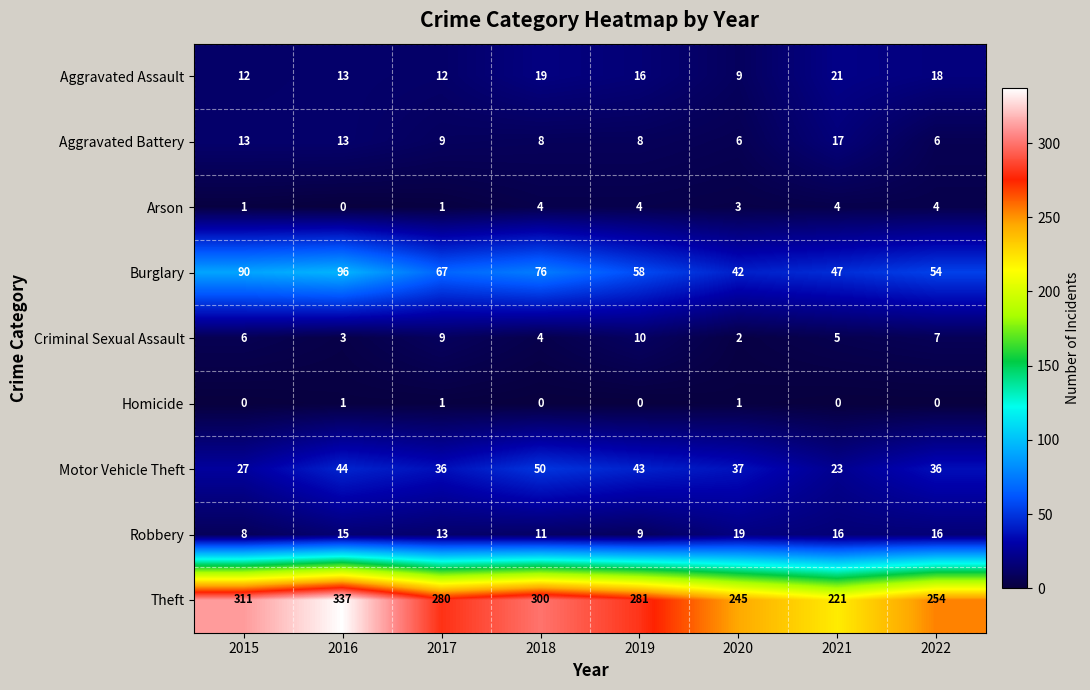

At which category is the sum across all series the highest?

2016